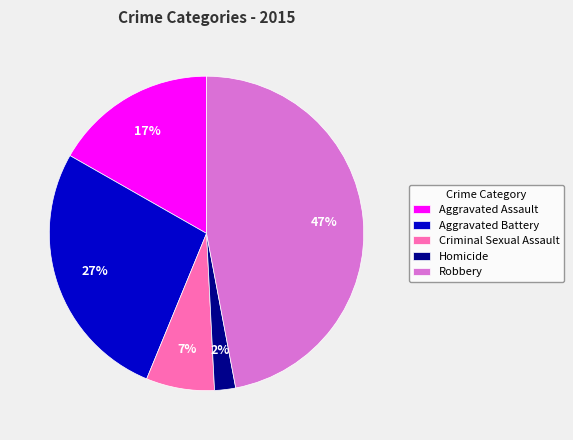

Rank the categories by value from highest to lowest.

Robbery, Aggravated Battery, Aggravated Assault, Criminal Sexual Assault, Homicide